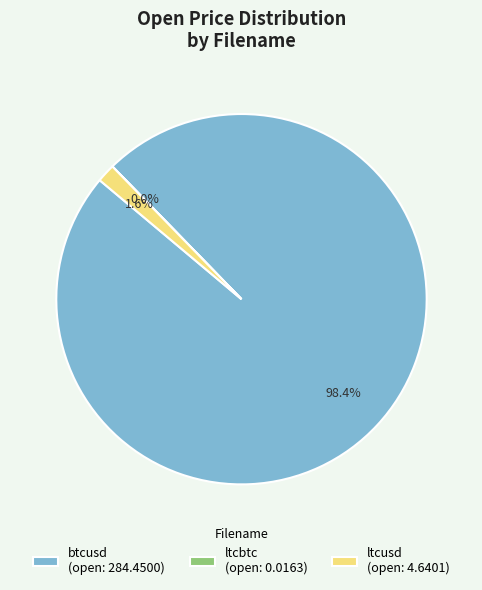

Combined, do btcusd (open: 284.4500) and ltcusd (open: 4.6401) account for over 50%?

Yes